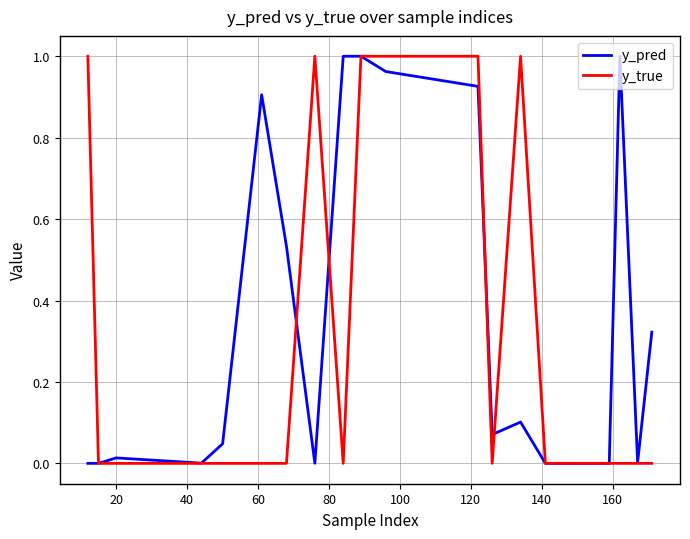

Rank the series by their average value, from lowest to highest.

y_true, y_pred